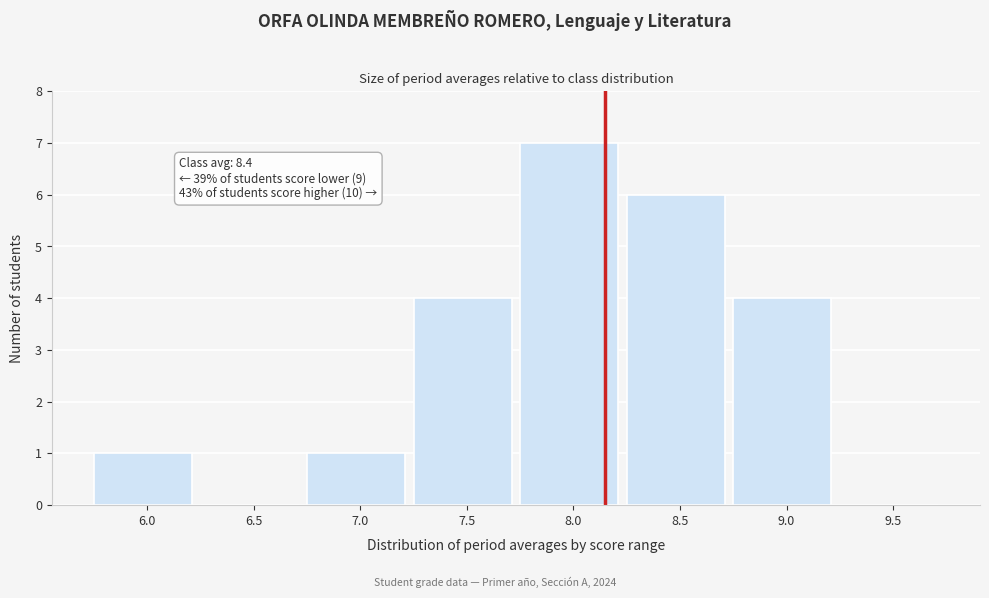

Reading left to right, transcribe all the data shown in this chart.

6.0=1	6.5=0	7.0=1	7.5=4	8.0=7	8.5=6	9.0=4	9.5=0